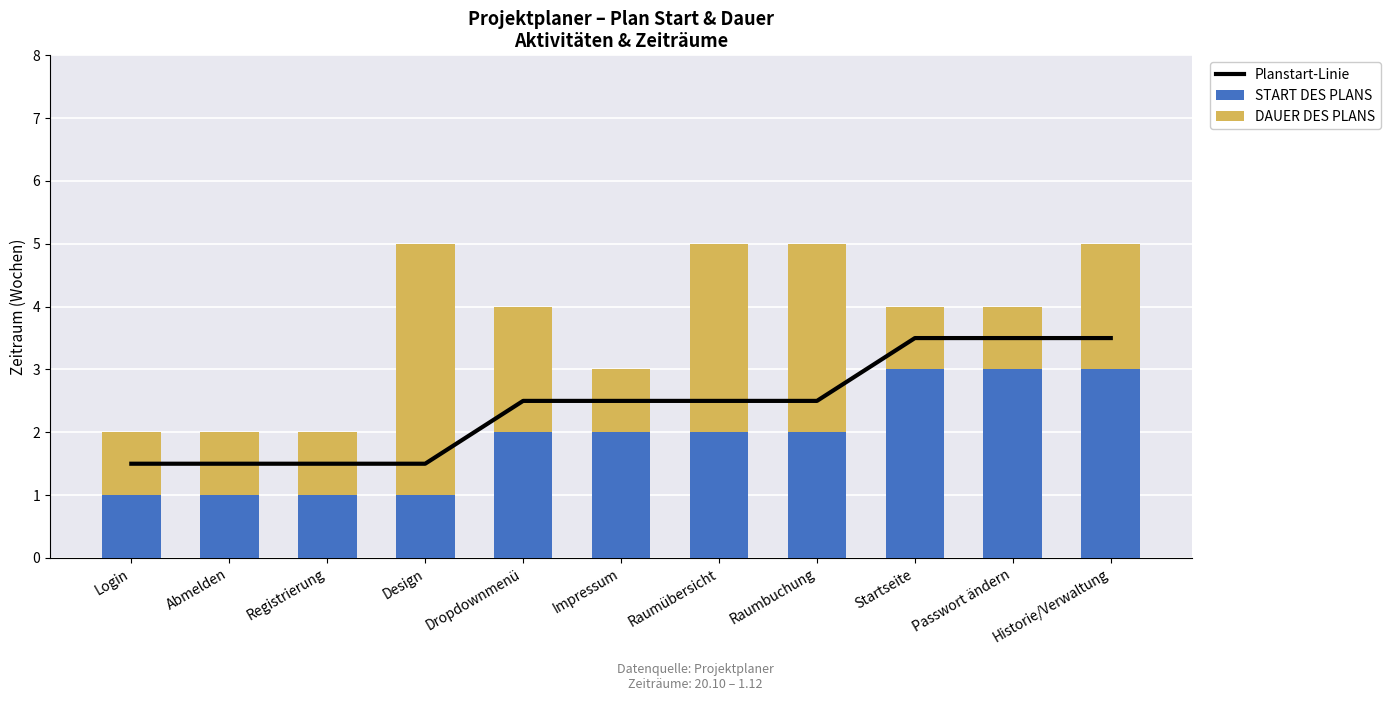

What is the sum of all START DES PLANS values?

21